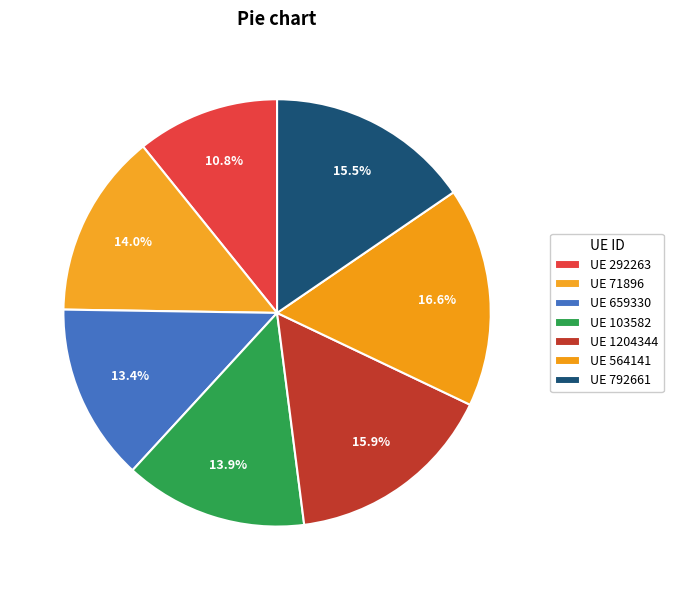

Rank the categories by value from highest to lowest.

564141, 1204344, 792661, 71896, 103582, 659330, 292263